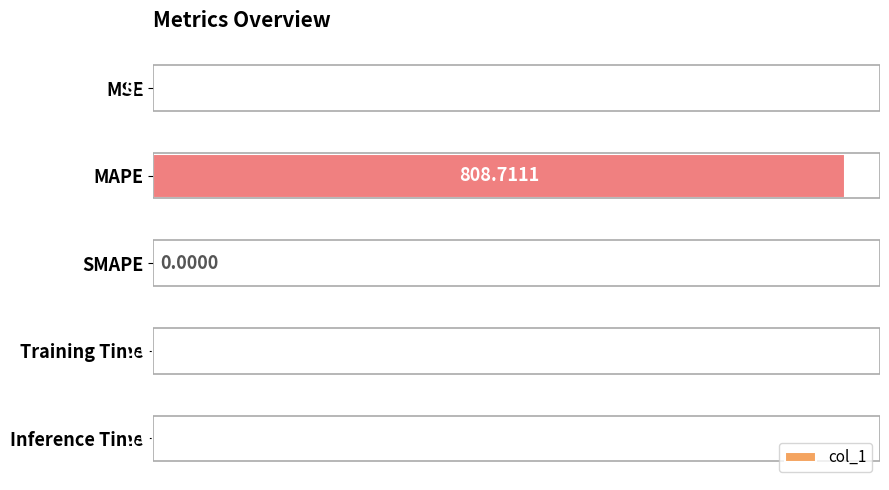

Which label corresponds to the largest value in the chart?

MAPE